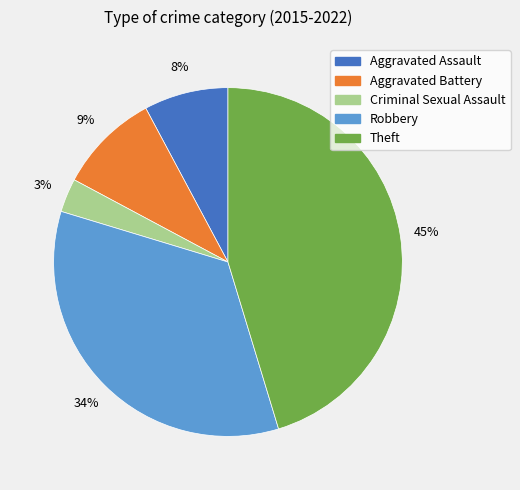

What is the largest slice in the pie chart?

Theft